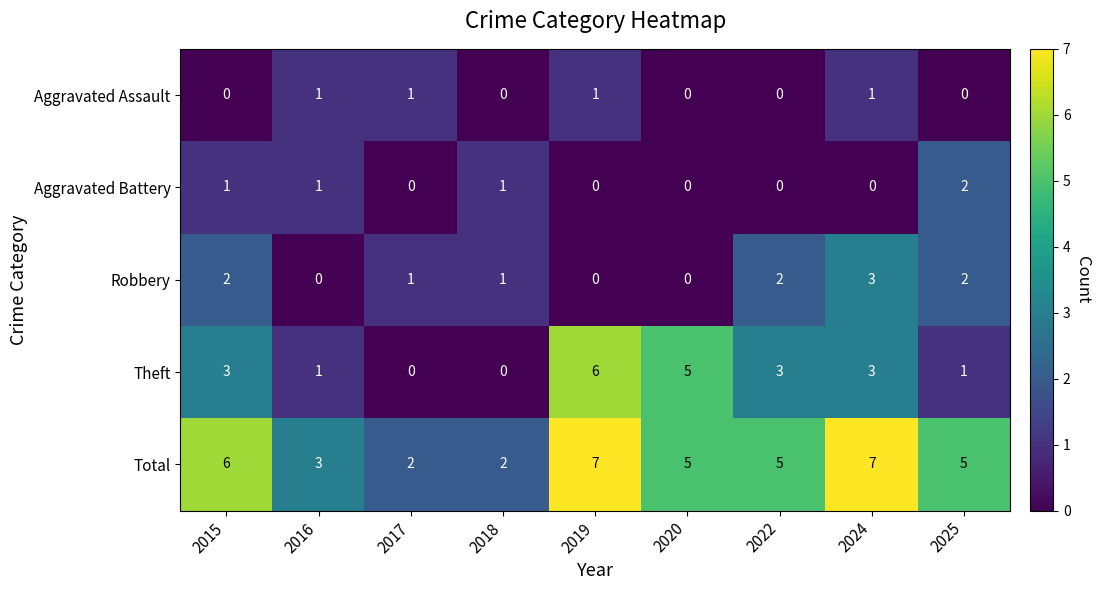

What is the sum of all Aggravated Battery values?

5